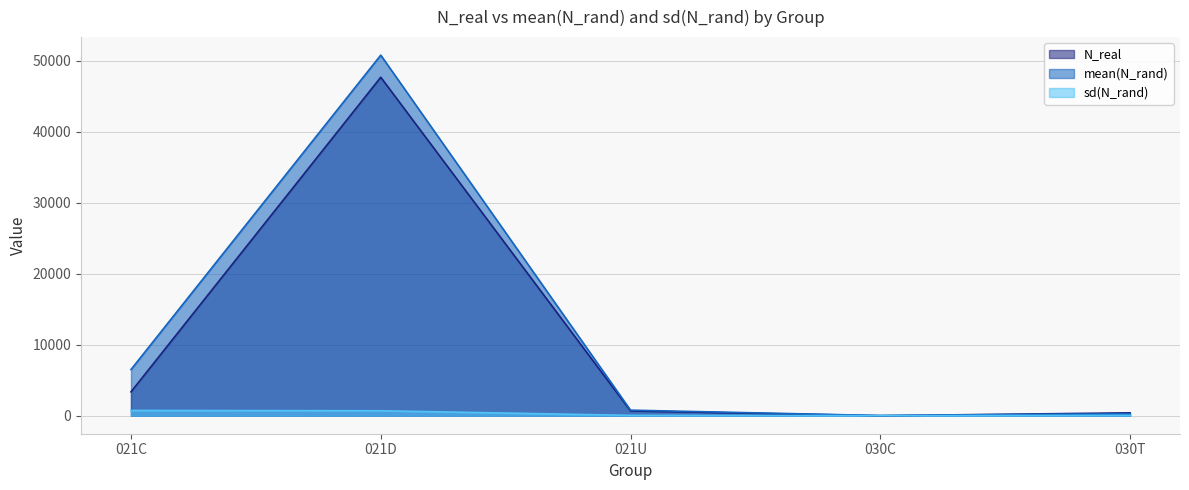

List the series in order of their peak value, highest first.

mean(N_rand), N_real, sd(N_rand)